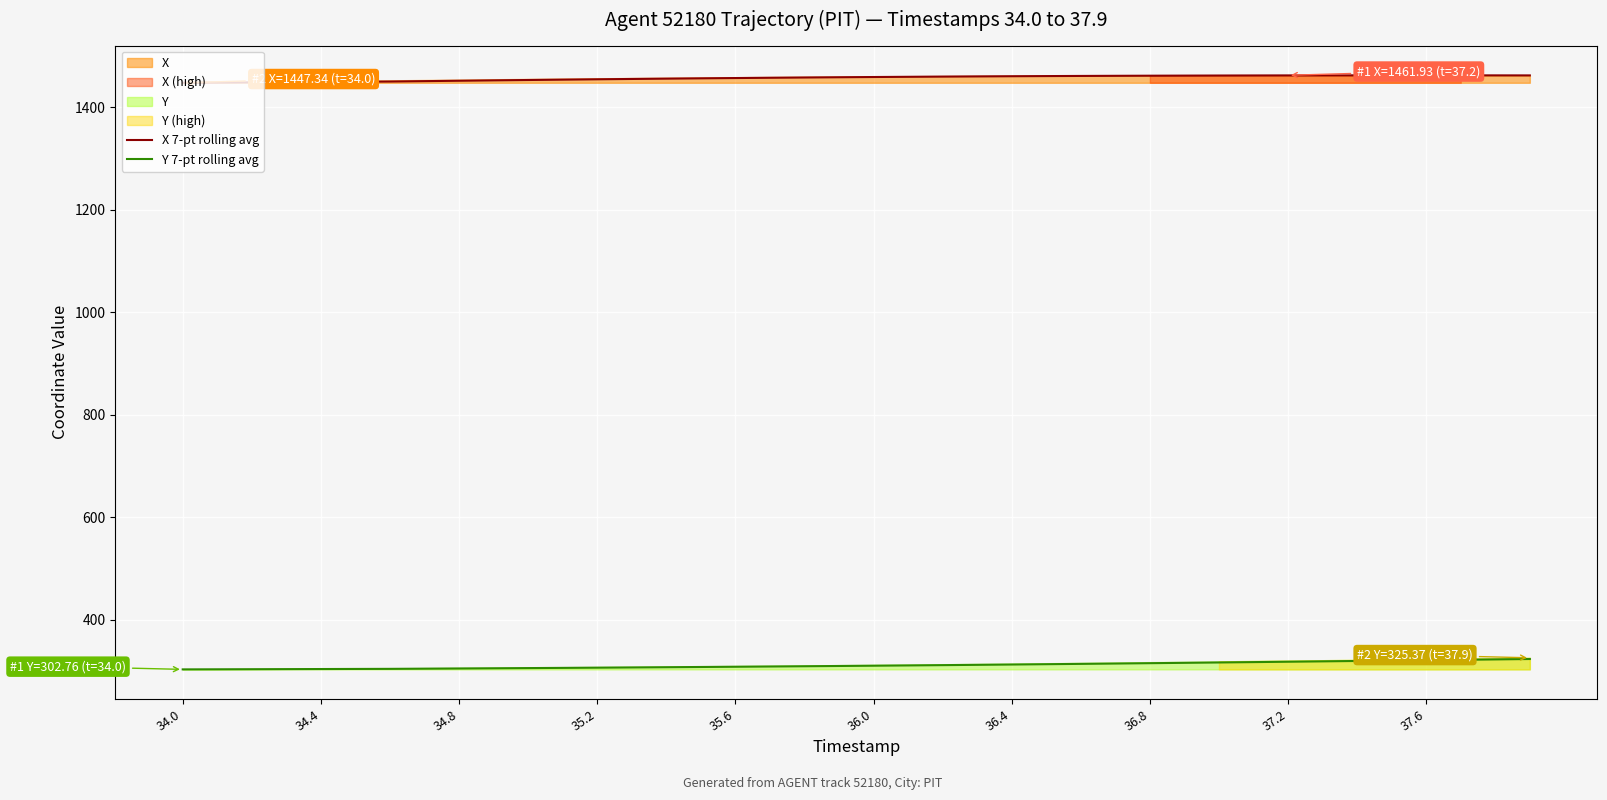

True or false: X 7-pt rolling avg and Y 7-pt rolling avg cross at least once.

False